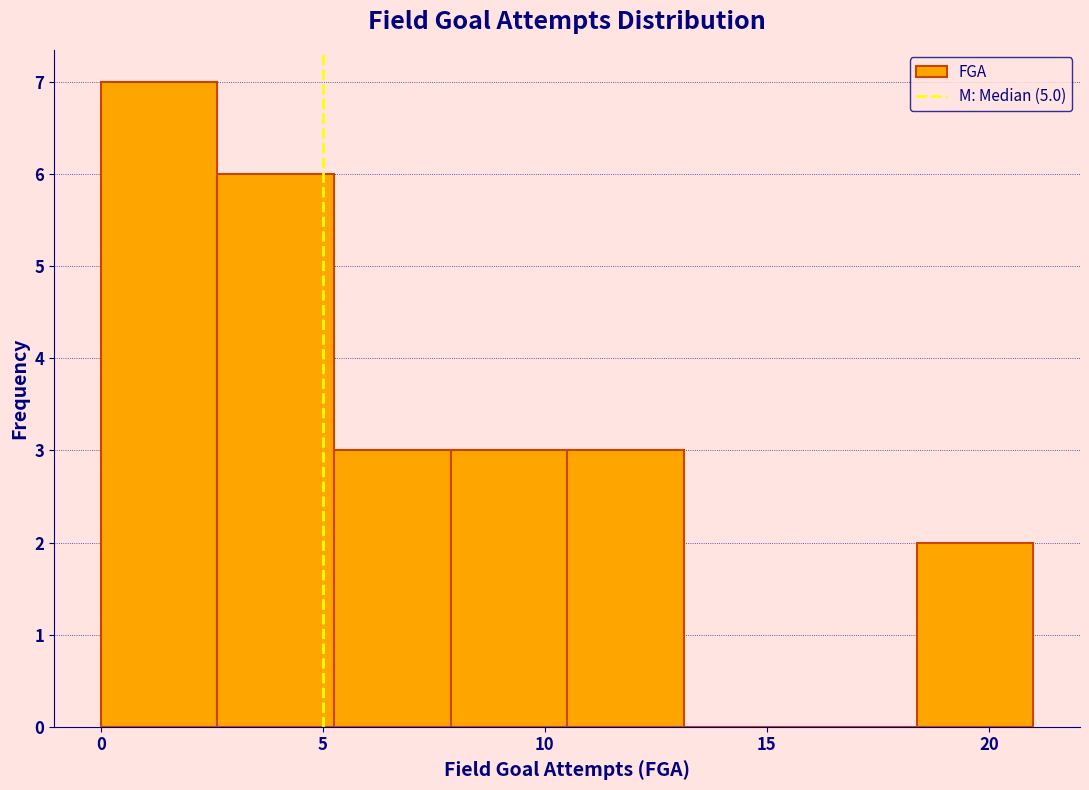

Reading left to right, list every bar in this chart as the range it spans on the x-axis followed by its height. Neither the bar edges nor the heights are printed on the chart, so give them approximately, as read against the axes.

0.0 to 2.5: 7
2.5 to 5.5: 6
5.5 to 8.0: 3
8.0 to 10.5: 3
10.5 to 13.0: 3
13.0 to 16.0: 0
16.0 to 18.5: 0
18.5 to 21.0: 2